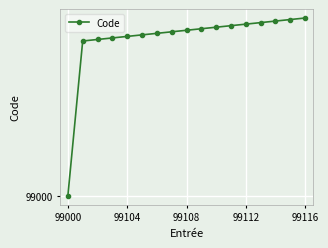

Does the chart have visible grid lines?

Yes